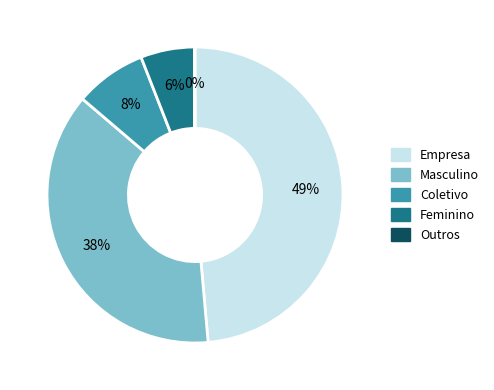

To the nearest percent, what portion does Coletivo represent?

8%